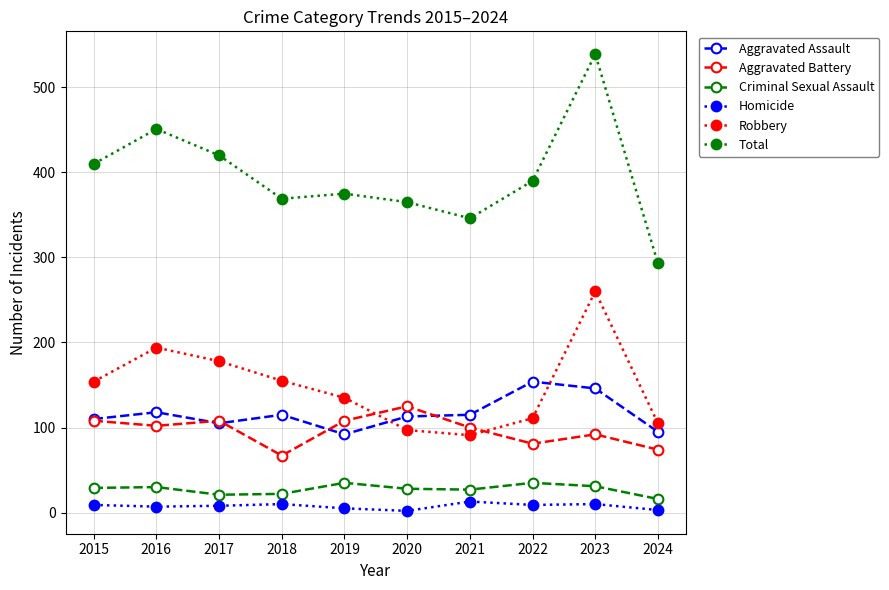

Count the number of data series in this chart.

6